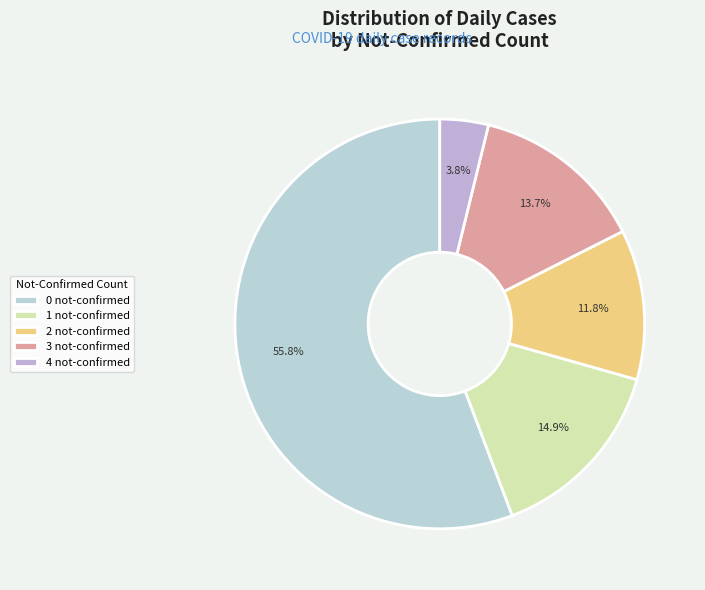

Which slice is the smallest?

4 not-confirmed